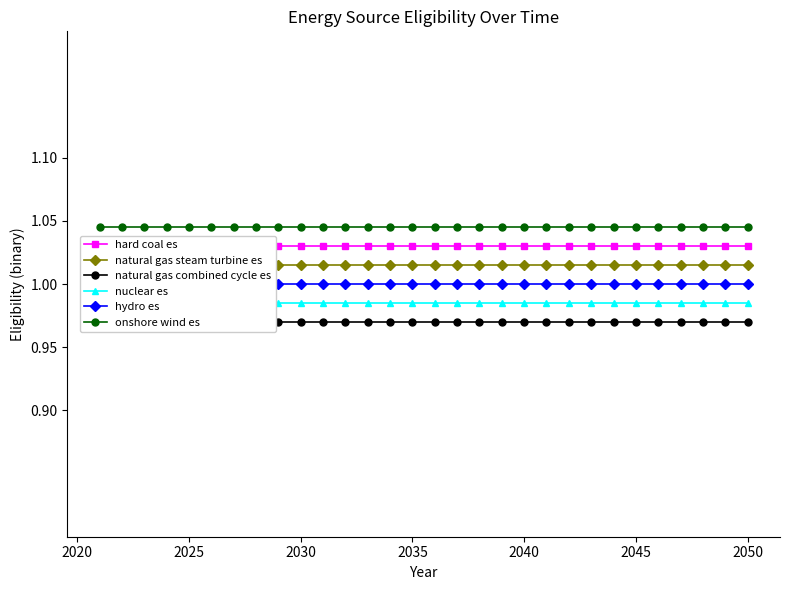

Which series has the largest total across all categories?

onshore wind es